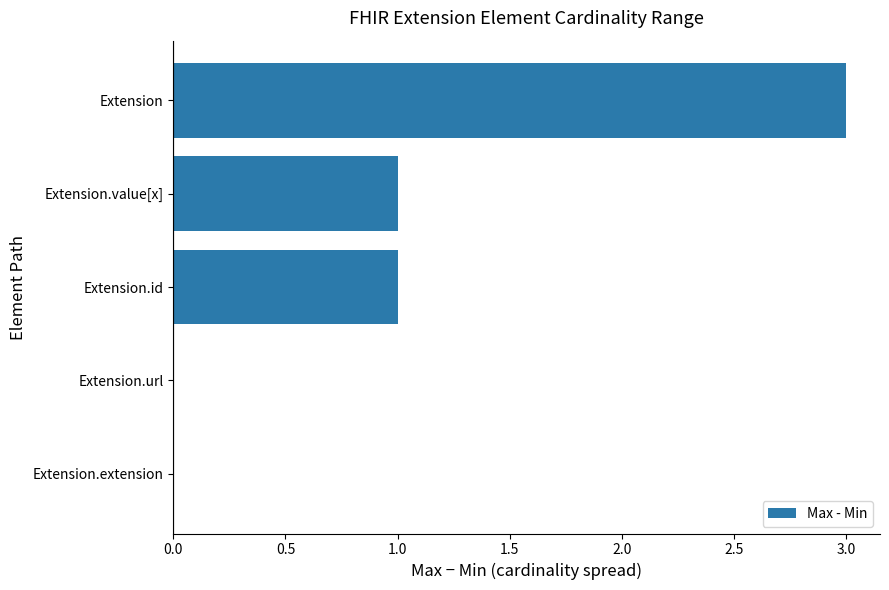

The value at Extension.url is 1. True or false?

False